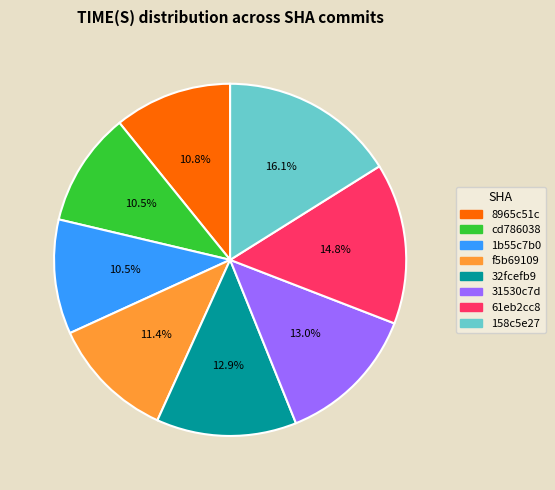

Does 8965c51c represent more than half of the total?

No